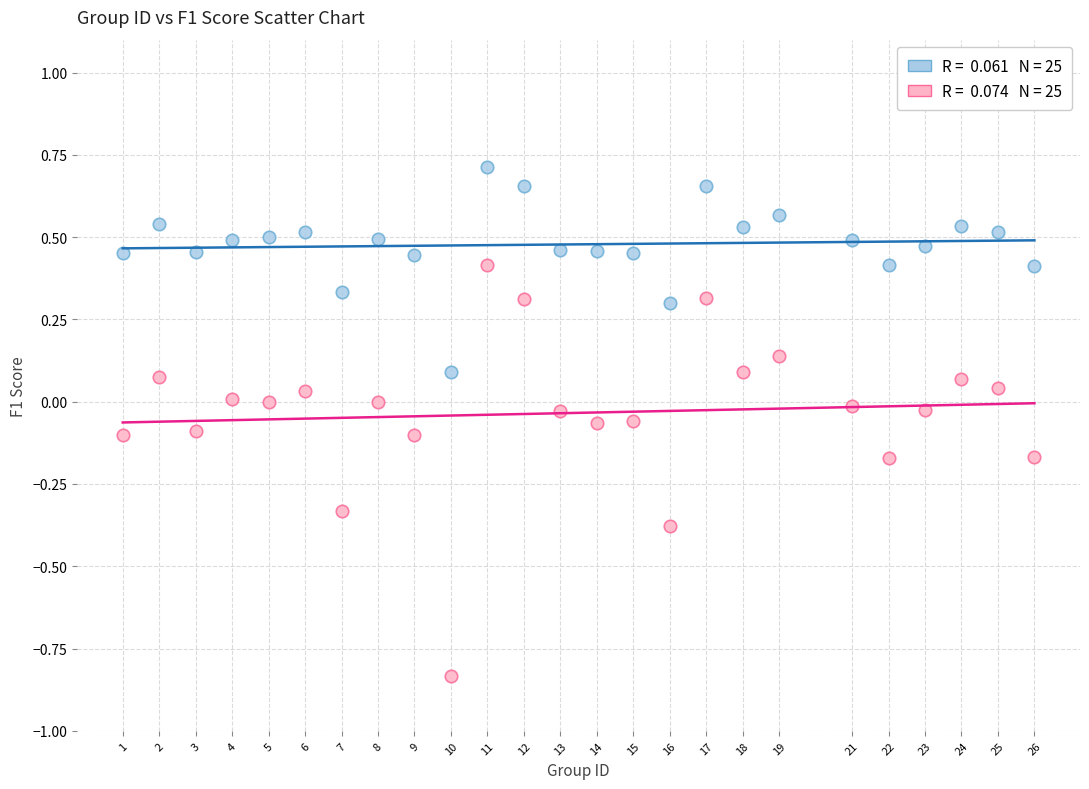

Across all data points, what is the range of X values (max minus min)?

25.0